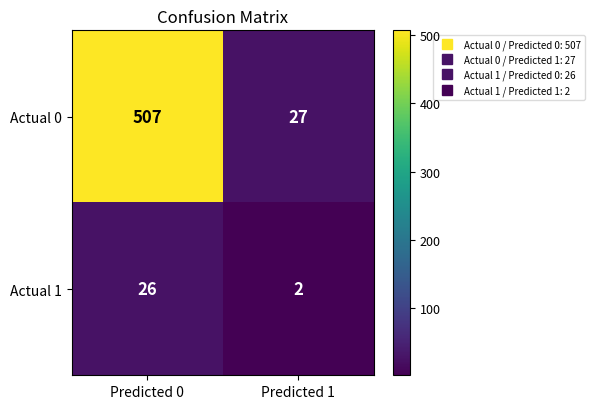

Which series has the largest range (max minus min)?

Actual 0